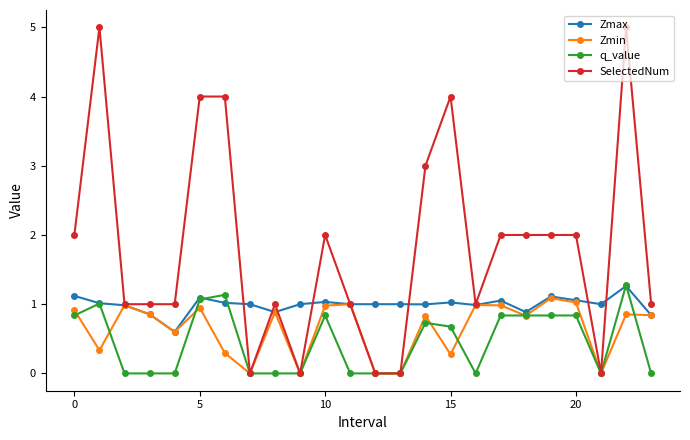

What is the highest value of the Zmin series?

1.1